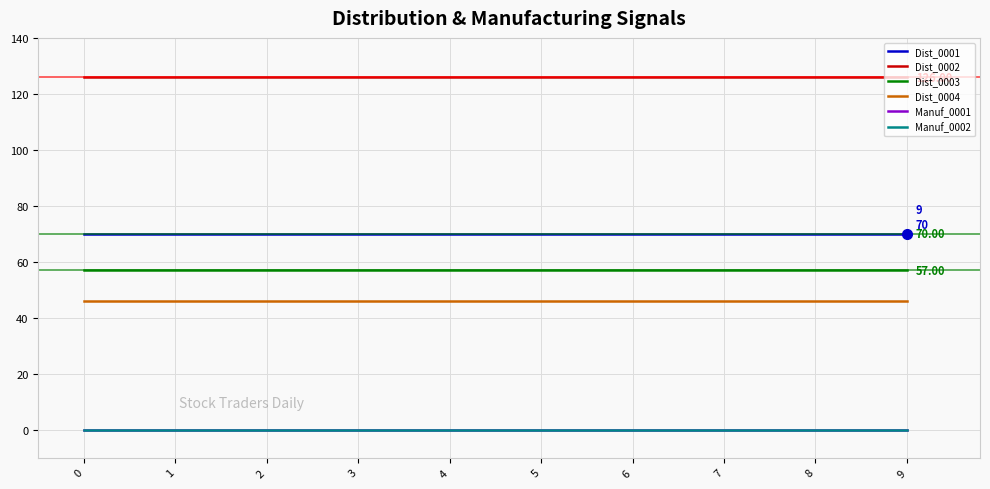

What is the sum of the Dist_0001 values at 9 and 0?

140